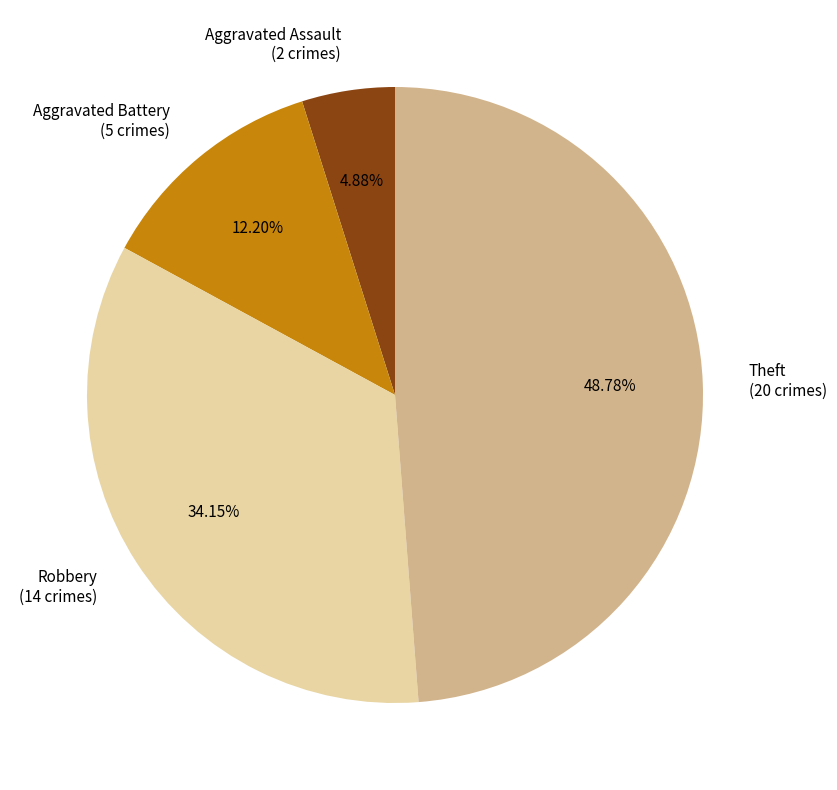

To the nearest percent, what percentage of the pie is Robbery?

34%